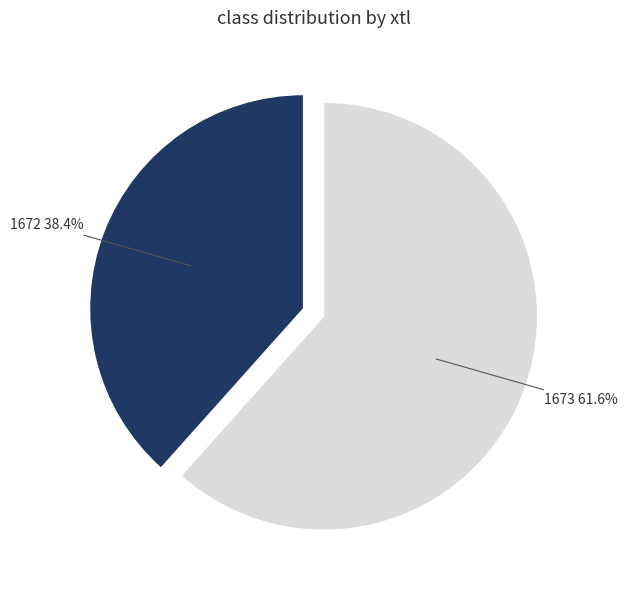

How many segments does this pie chart have?

2